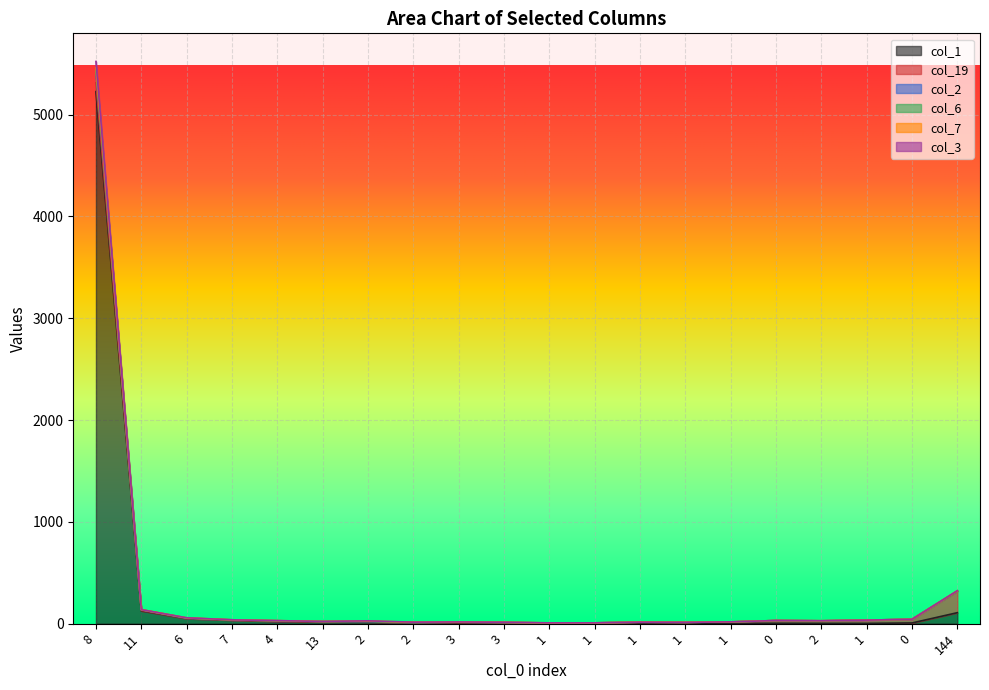

What is the label of the 9th point from the left?

3